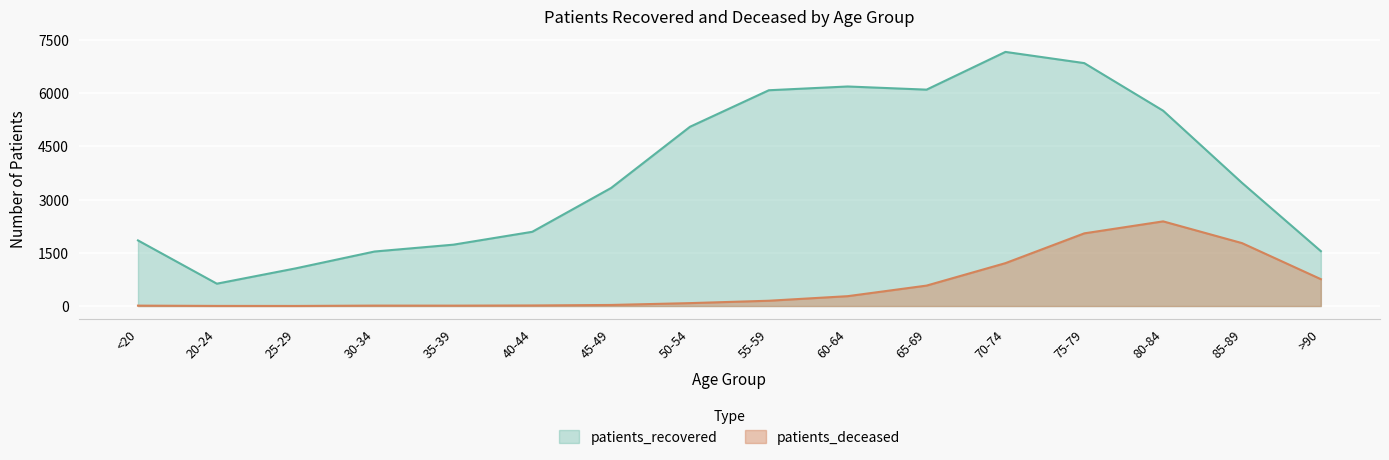

What are all the series names shown in the legend?

patients_recovered, patients_deceased